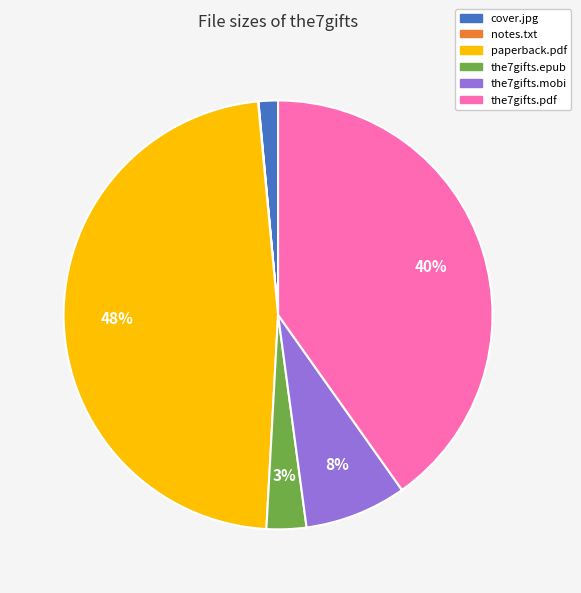

To the nearest percent, what is the difference between the largest and smallest slice percentages?

48%